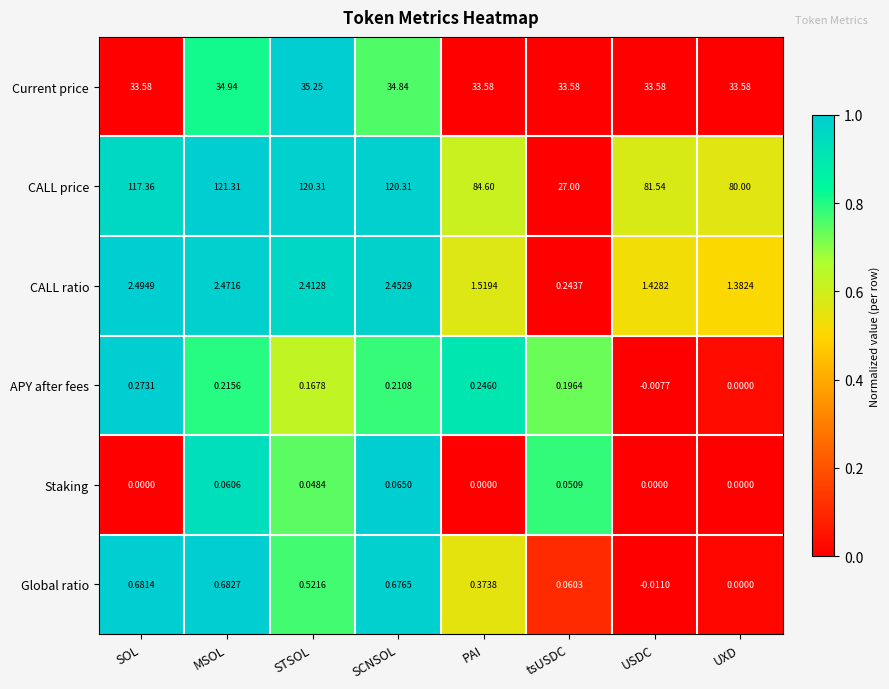

Which label corresponds to the smallest value in the chart?

USDC